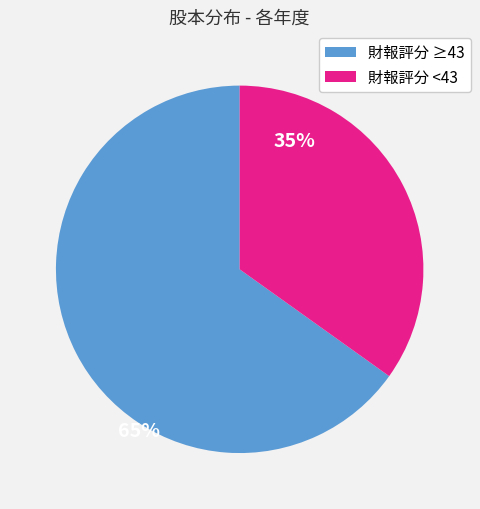

Is there a majority slice in this chart?

Yes